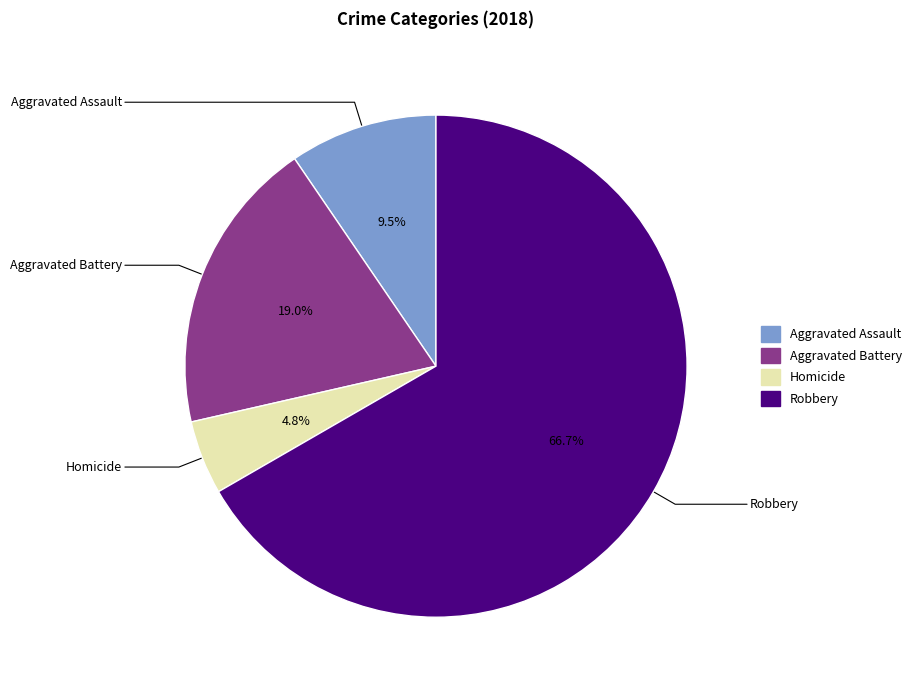

How many segments does this pie chart have?

4